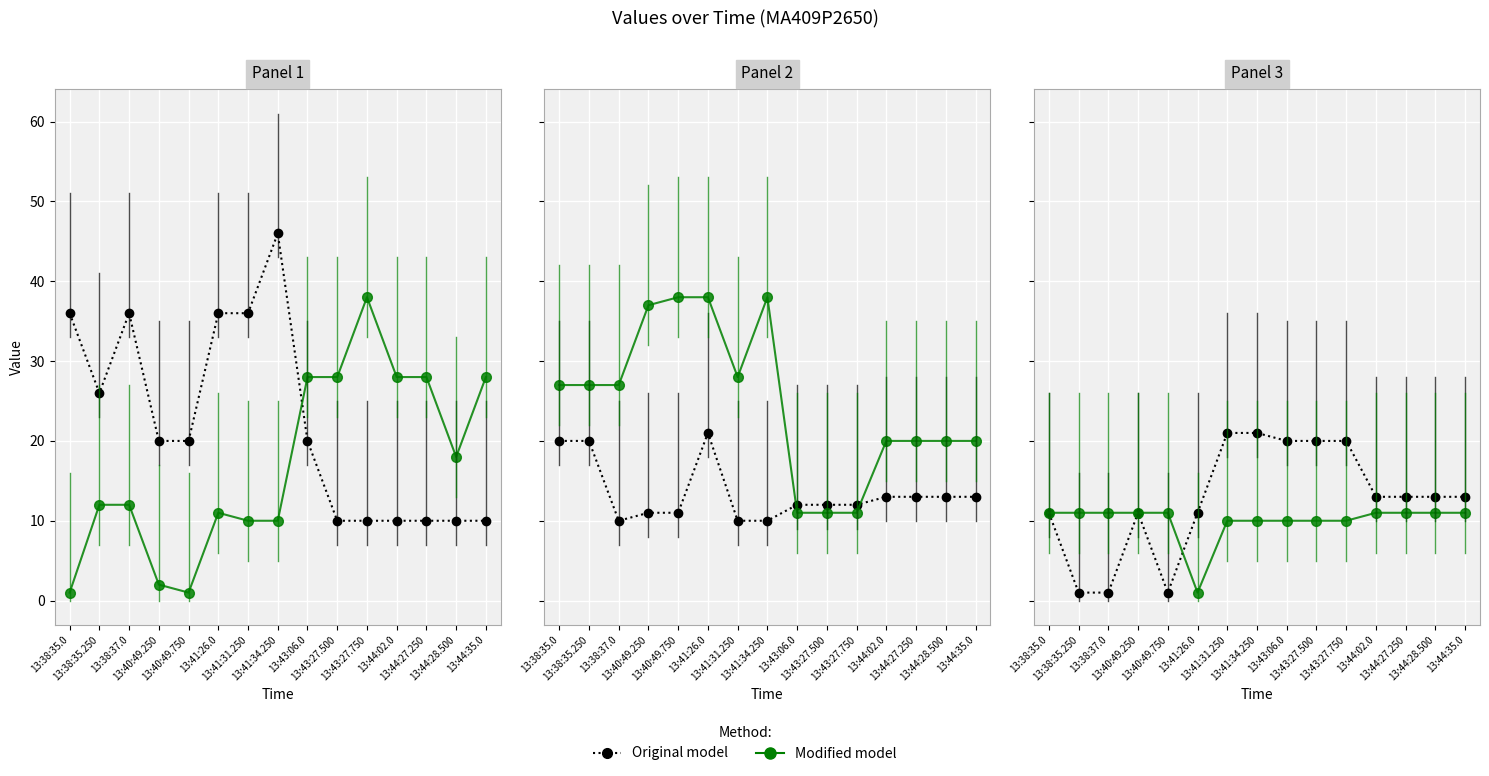

What is the value of the Modified model point at the 8th from the left?

10